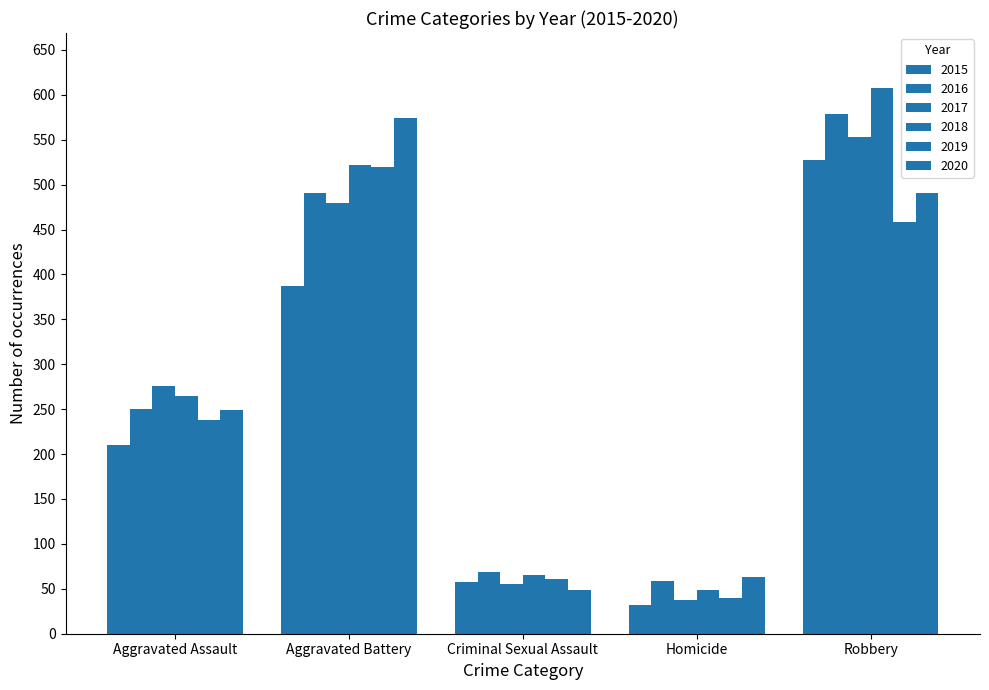

Which series has the largest total across all categories?

2018